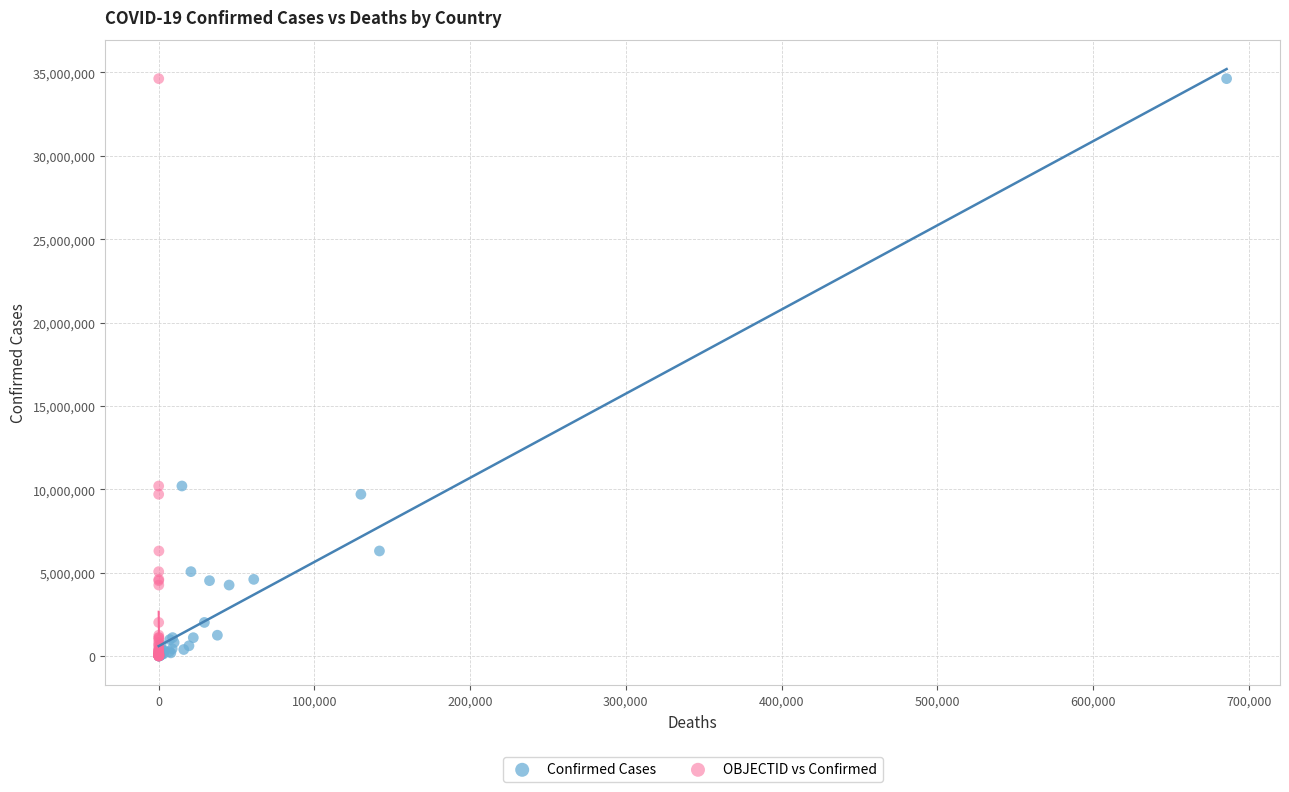

What are all the series names shown in the legend?

Confirmed Cases, OBJECTID vs Confirmed